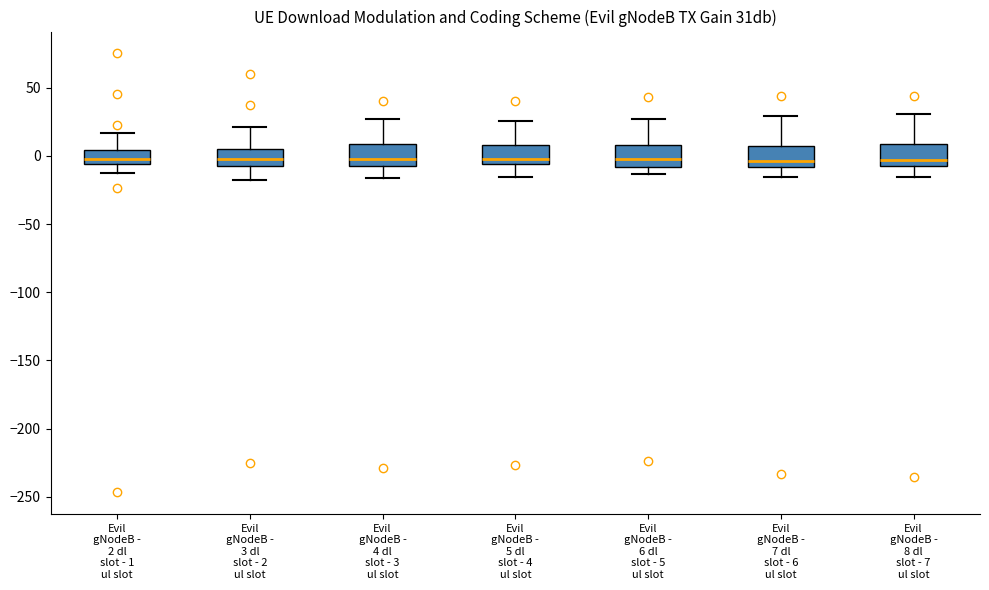

Reading left to right, transcribe this box plot: for each box, give where its median line is, the range the box spans, and where its two whiskers end, as read against the y-axis. The values are not printed on the chart, so give them approximately, as read against the axis.

Evil gNodeB - 2 dl slot - 1 ul slot: median 0, box -5 to 5, whiskers -15 to 15
Evil gNodeB - 3 dl slot - 2 ul slot: median 0, box -5 to 5, whiskers -20 to 20
Evil gNodeB - 4 dl slot - 3 ul slot: median 0, box -5 to 10, whiskers -15 to 25
Evil gNodeB - 5 dl slot - 4 ul slot: median 0, box -5 to 10, whiskers -15 to 25
Evil gNodeB - 6 dl slot - 5 ul slot: median 0, box -10 to 10, whiskers -15 to 25
Evil gNodeB - 7 dl slot - 6 ul slot: median -5, box -10 to 5, whiskers -15 to 30
Evil gNodeB - 8 dl slot - 7 ul slot: median -5 (just above the box's lower edge), box -5 to 10, whiskers -15 to 30